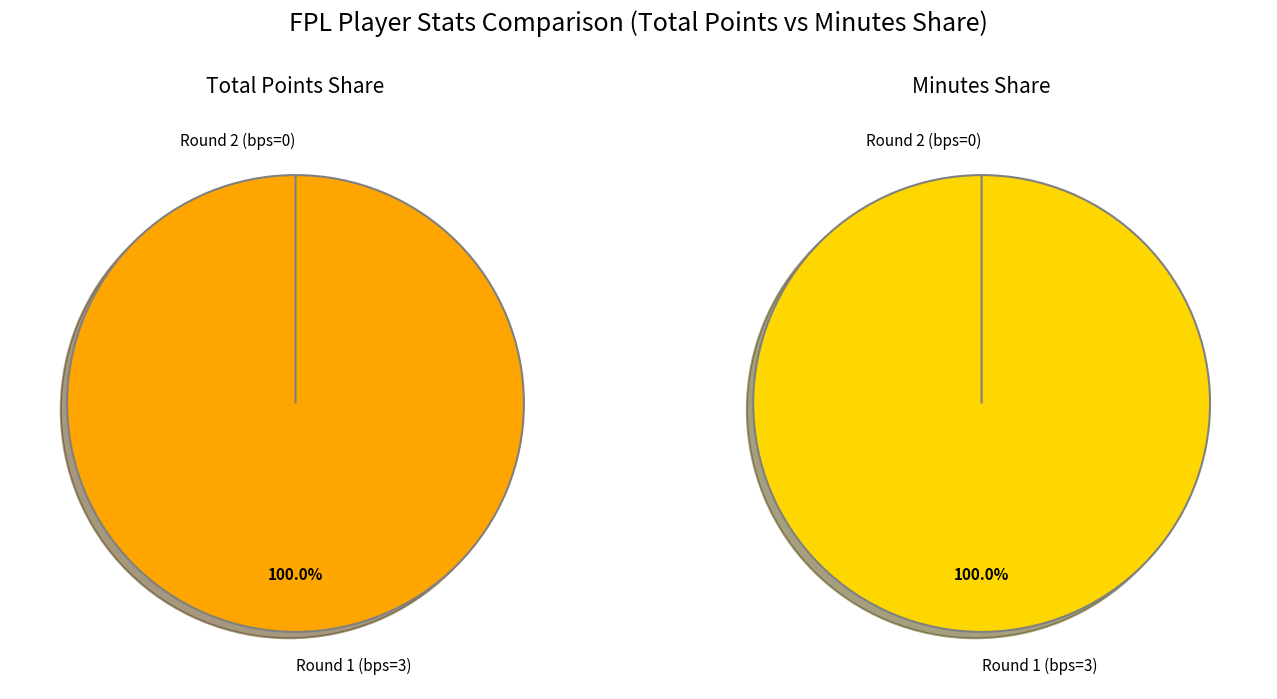

Which category has the smallest portion of the pie?

Round 2 (bps=0)